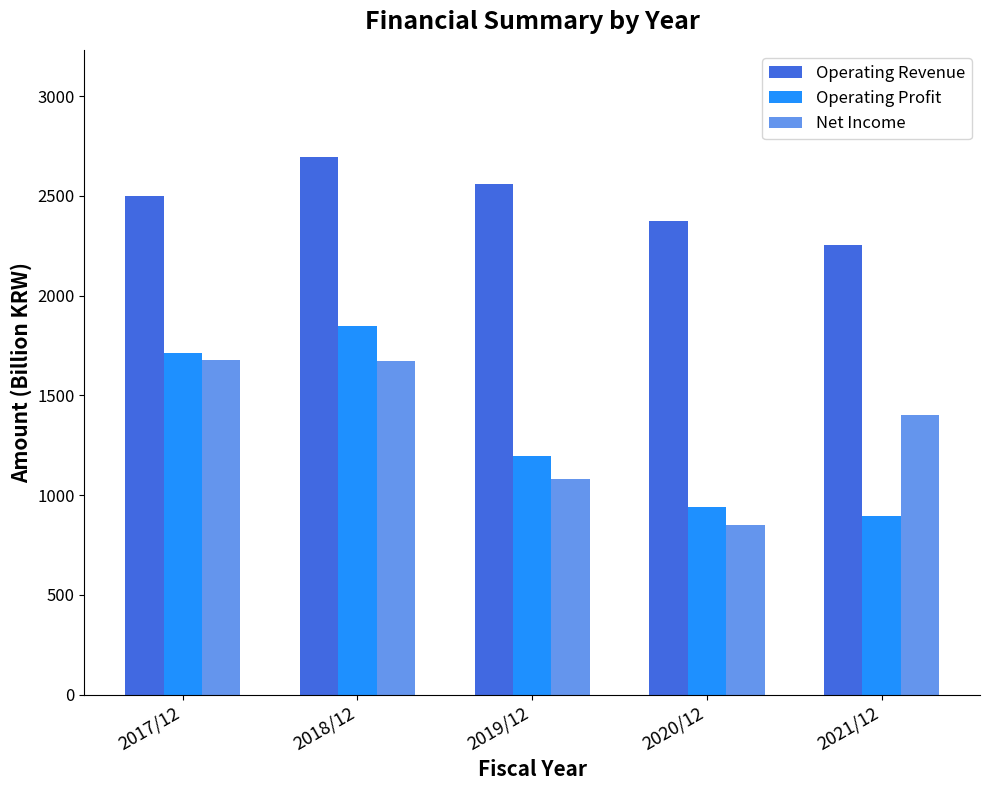

What is the average value of the Net Income series?

1336.4